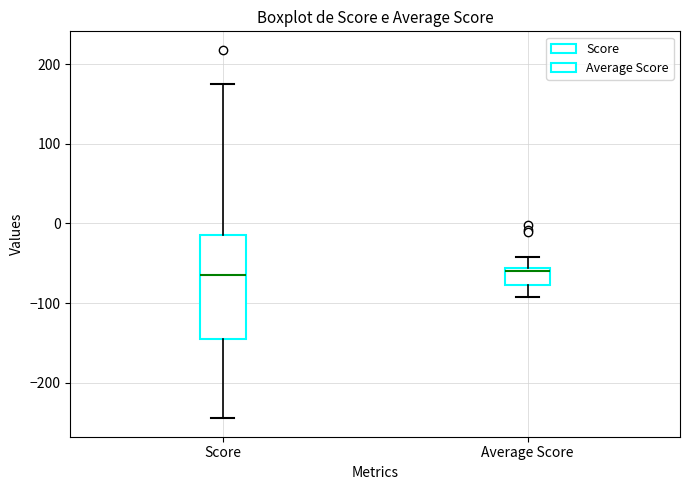

Comparing the boxes themselves (not the whiskers), which one is the tallest?

Score